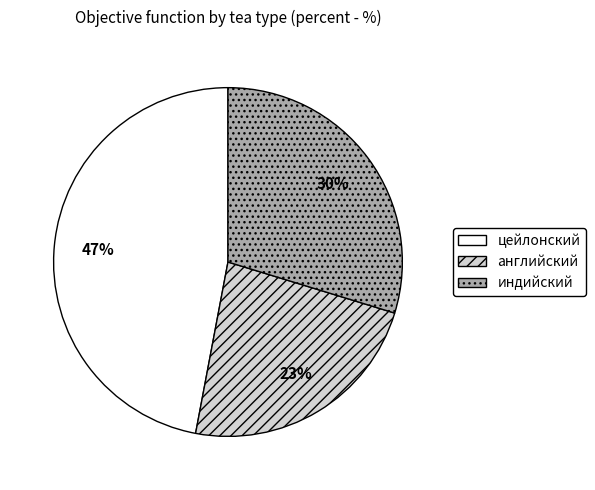

Does цейлонский represent more than half of the total?

No